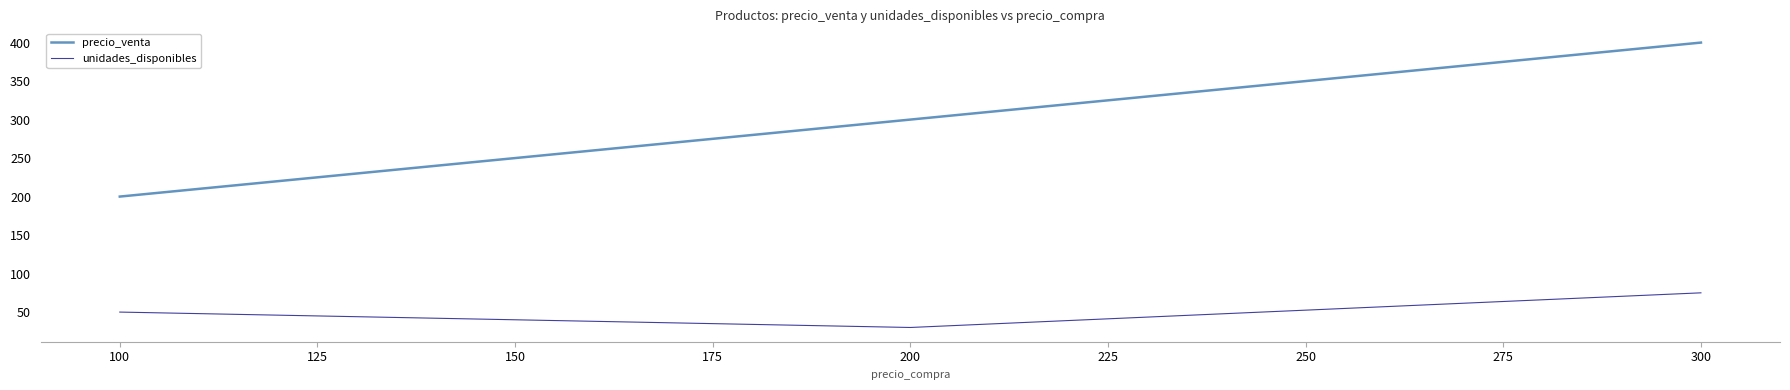

Which series has the largest range (max minus min)?

precio_venta